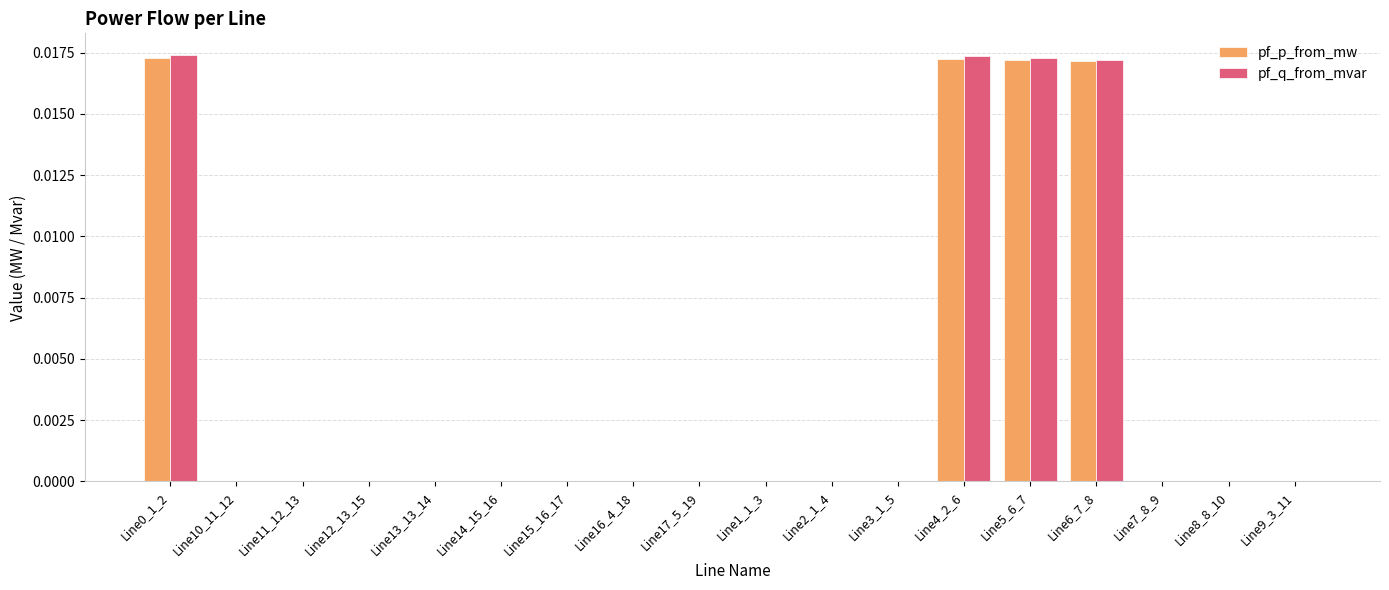

True or false: pf_p_from_mw has a value of 0.0 at Line12_13_15.

True